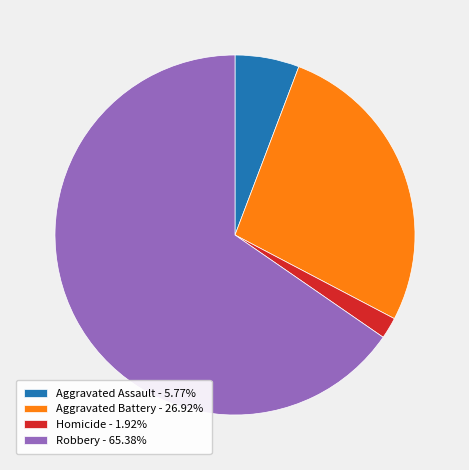

How many slices are in this pie chart?

4